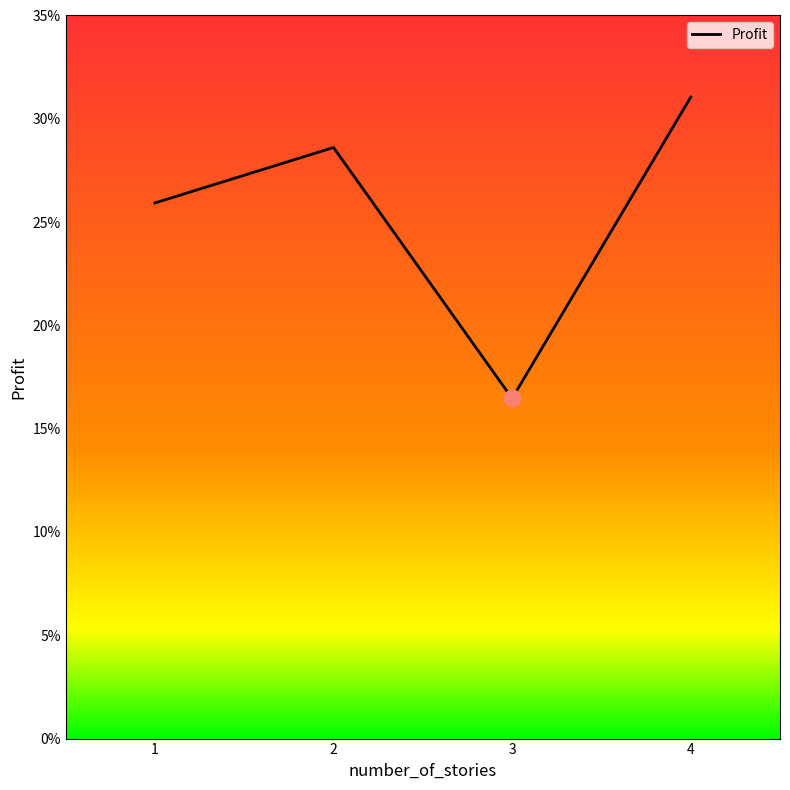

List the labels in order of value, largest first.

4, 2, 1, 3